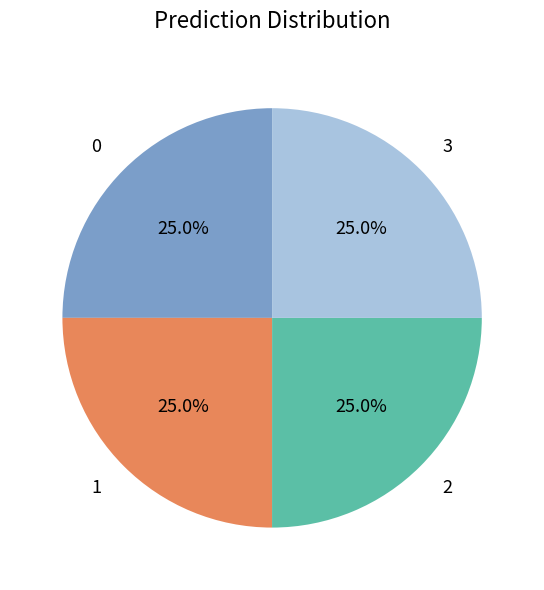

How many segments does this pie chart have?

4